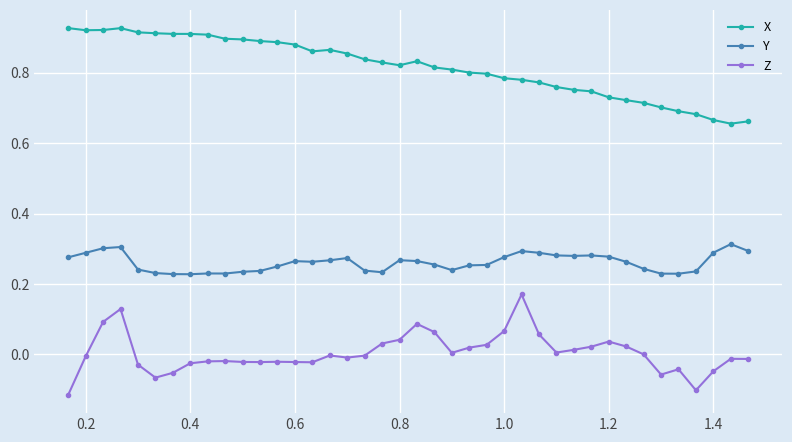

List the series in order of their peak value, highest first.

X, Y, Z